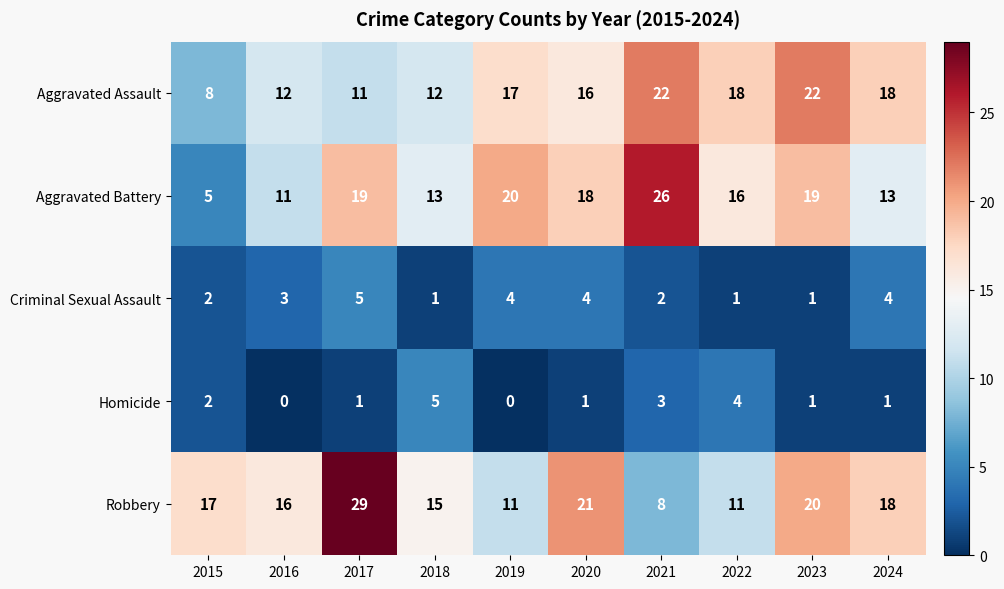

At which category is the sum across all series the highest?

2017